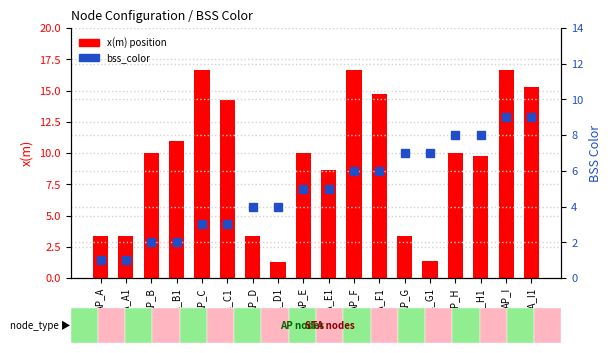

What is the difference between the highest and lowest values at STA_C1?

11.3